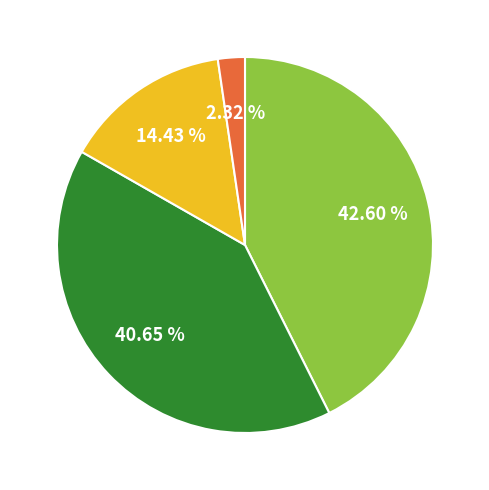

Does any single category account for the majority?

No